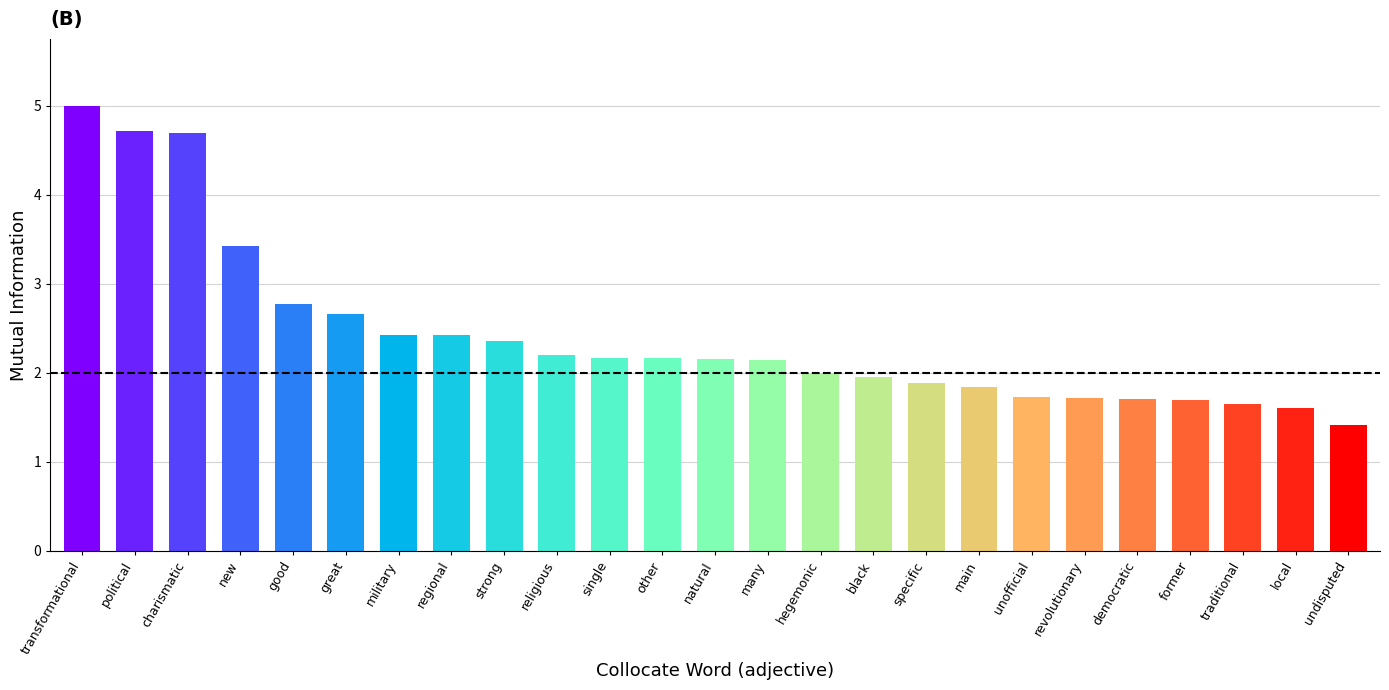

What is the maximum value shown in the chart?

5.0